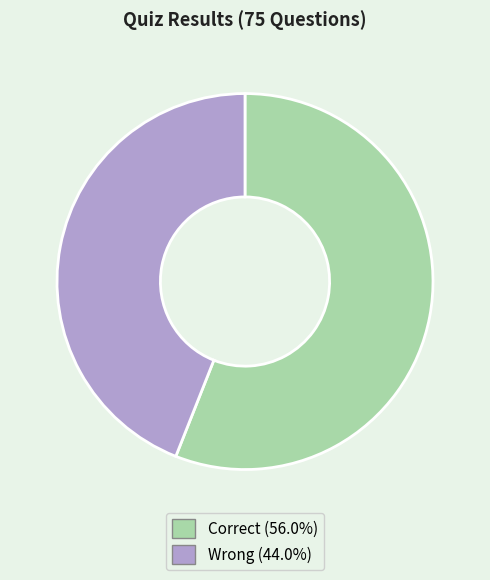

Do Correct and Wrong together represent more than half of the pie?

Yes